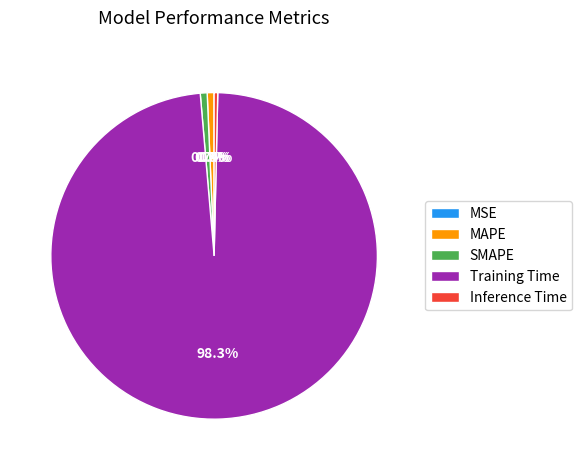

Which category accounts for the majority?

Training Time